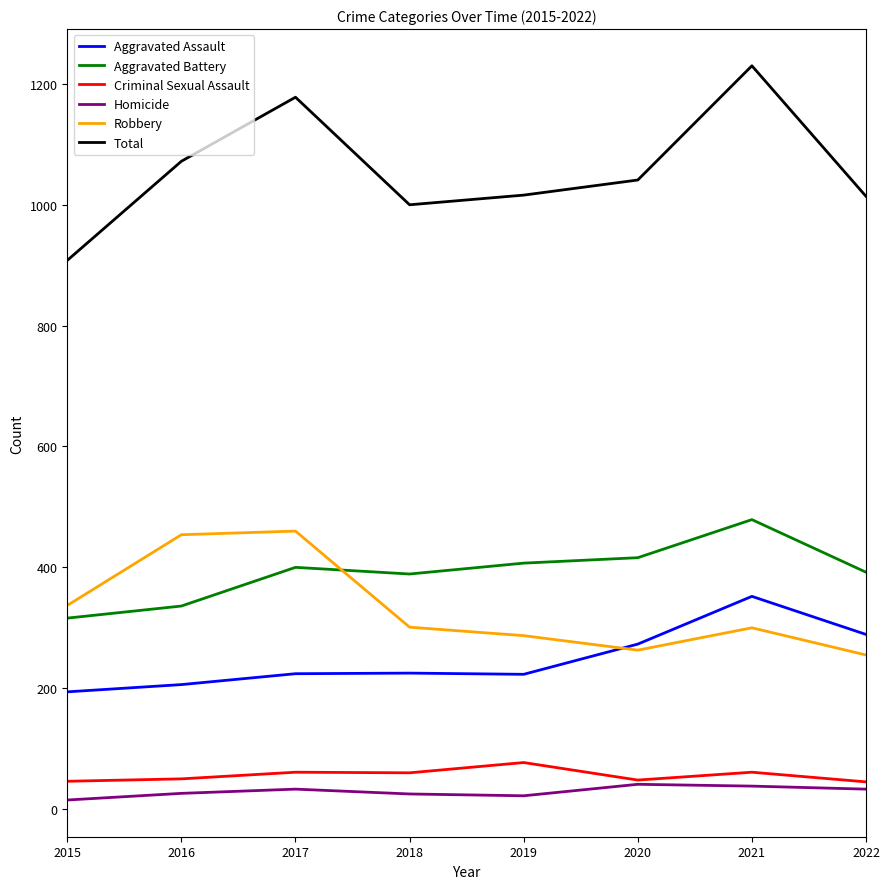

Is it true that Aggravated Battery equals 466 at 2016?

False